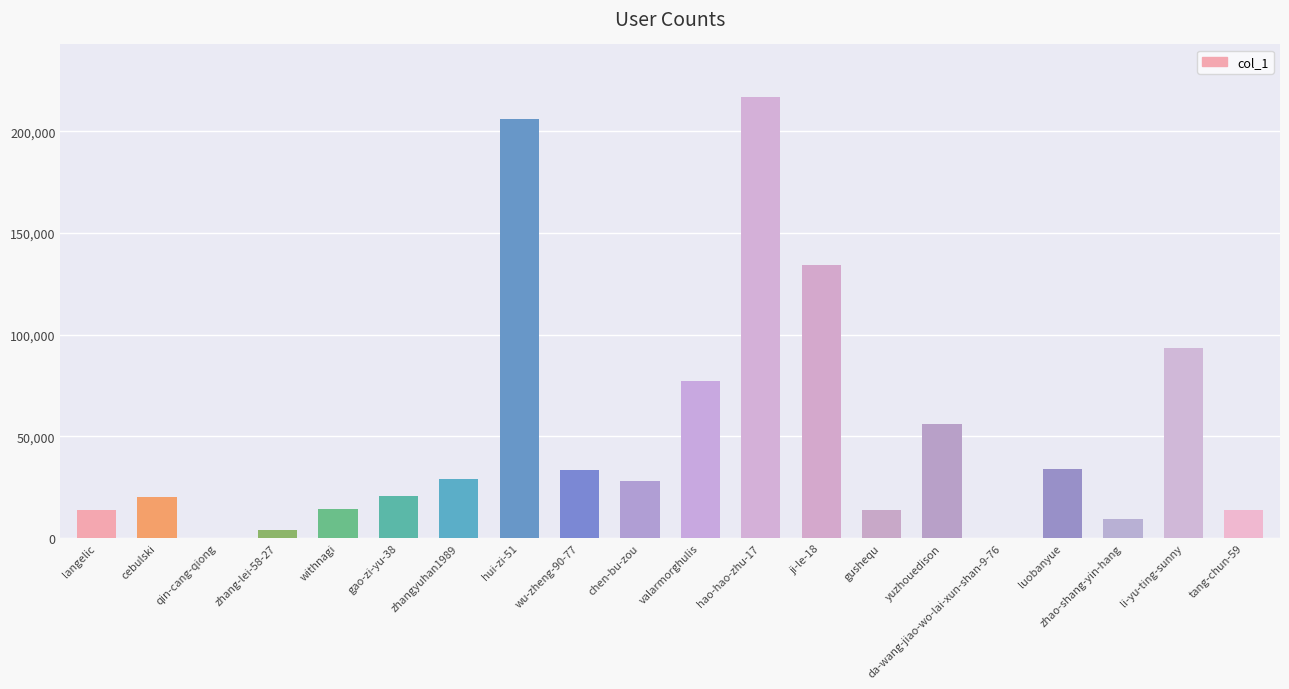

What is the sum of the values at li-yu-ting-sunny and withnagi?

107885